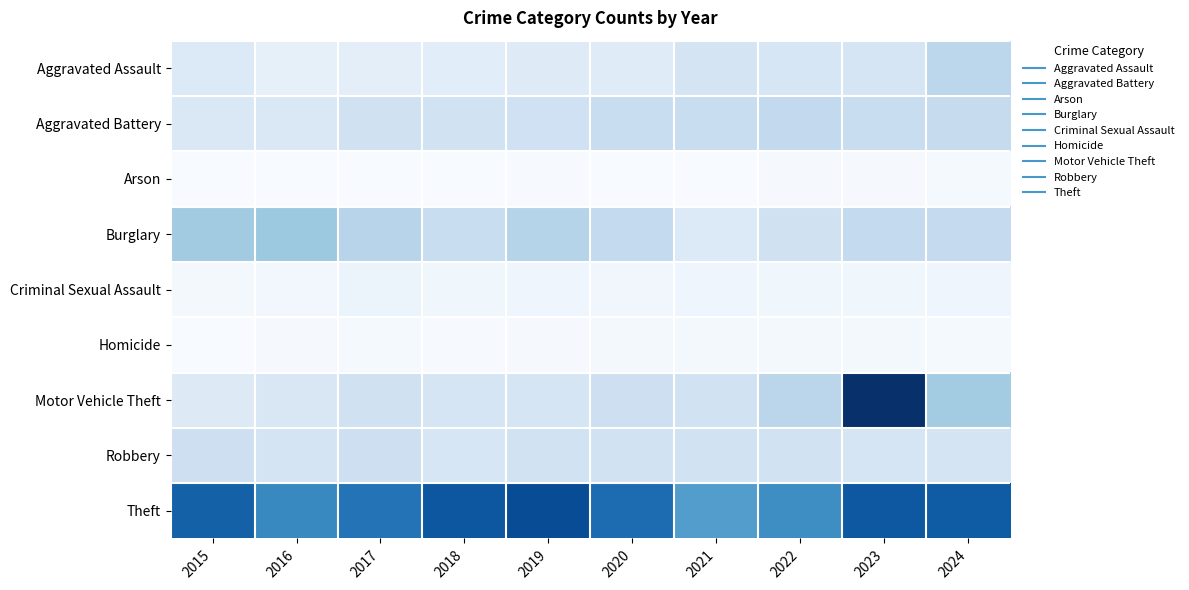

What is the total value across all series at 2015?

554